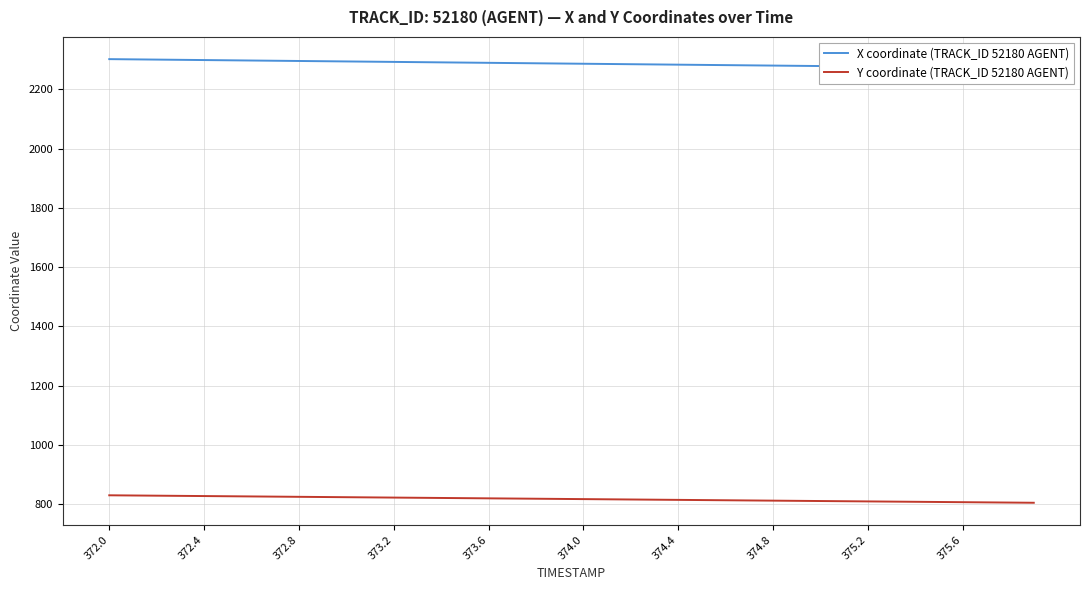

What is the greatest value displayed?

2301.5